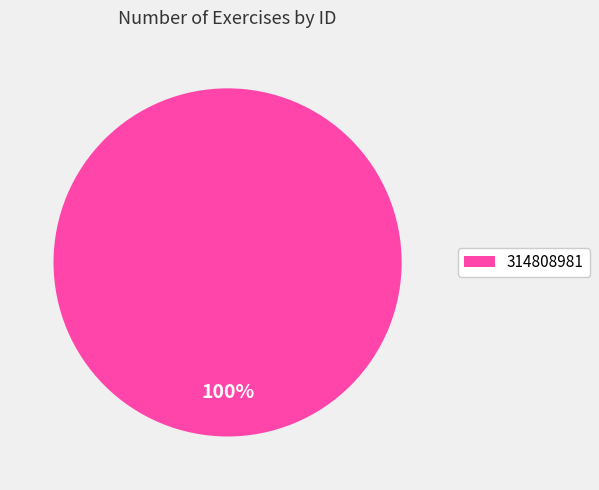

Does 314808981 account for over 50% of the chart?

Yes